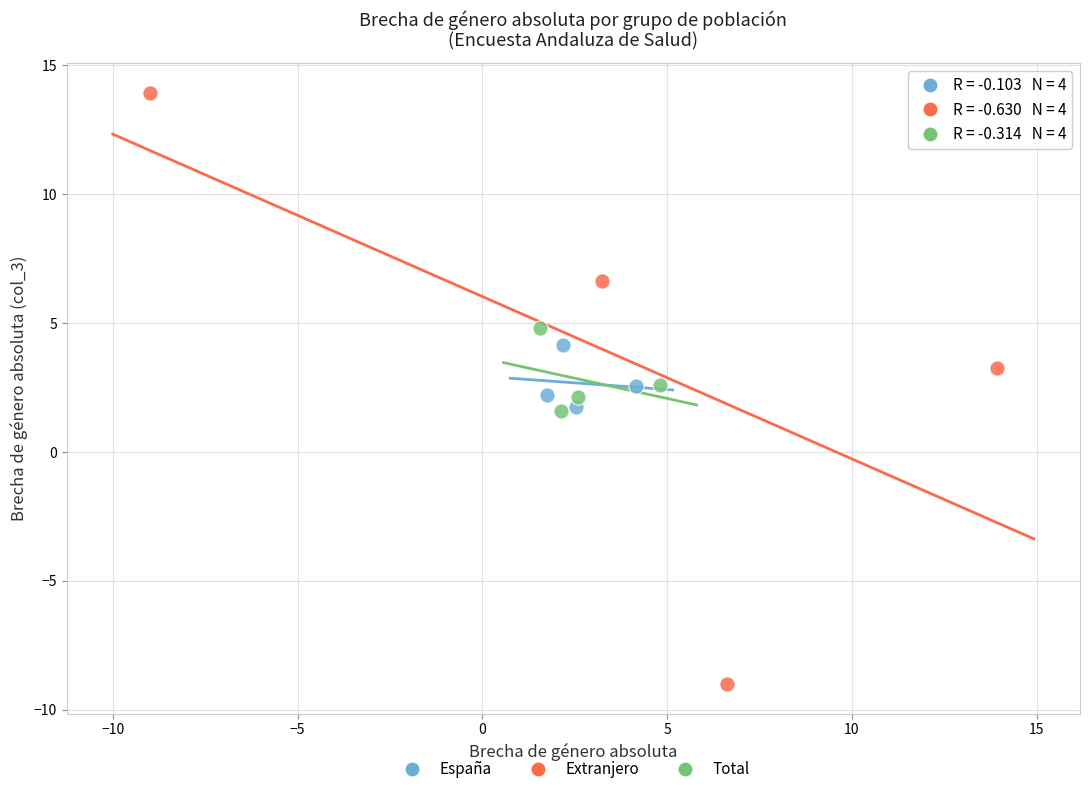

Which series has the largest Y range (max minus min)?

Extranjero